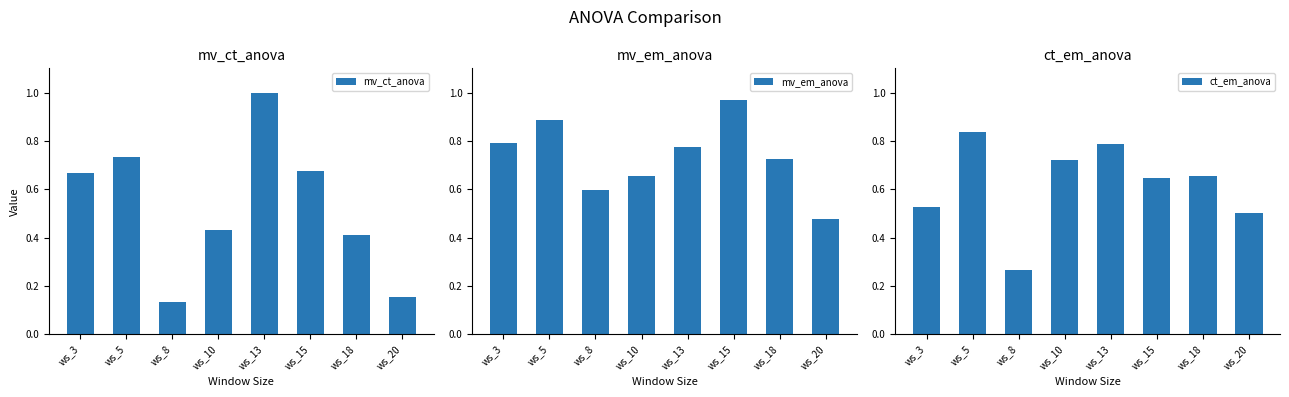

Reading left to right, list all the values displayed in this chart.

mv_ct_anova: ws_3=0.7	ws_5=0.7	ws_8=0.1	ws_10=0.4	ws_13=1.0	ws_15=0.7	ws_18=0.4	ws_20=0.2
mv_em_anova: ws_3=0.8	ws_5=0.9	ws_8=0.6	ws_10=0.7	ws_13=0.8	ws_15=1.0	ws_18=0.7	ws_20=0.5
ct_em_anova: ws_3=0.5	ws_5=0.8	ws_8=0.3	ws_10=0.7	ws_13=0.8	ws_15=0.6	ws_18=0.7	ws_20=0.5